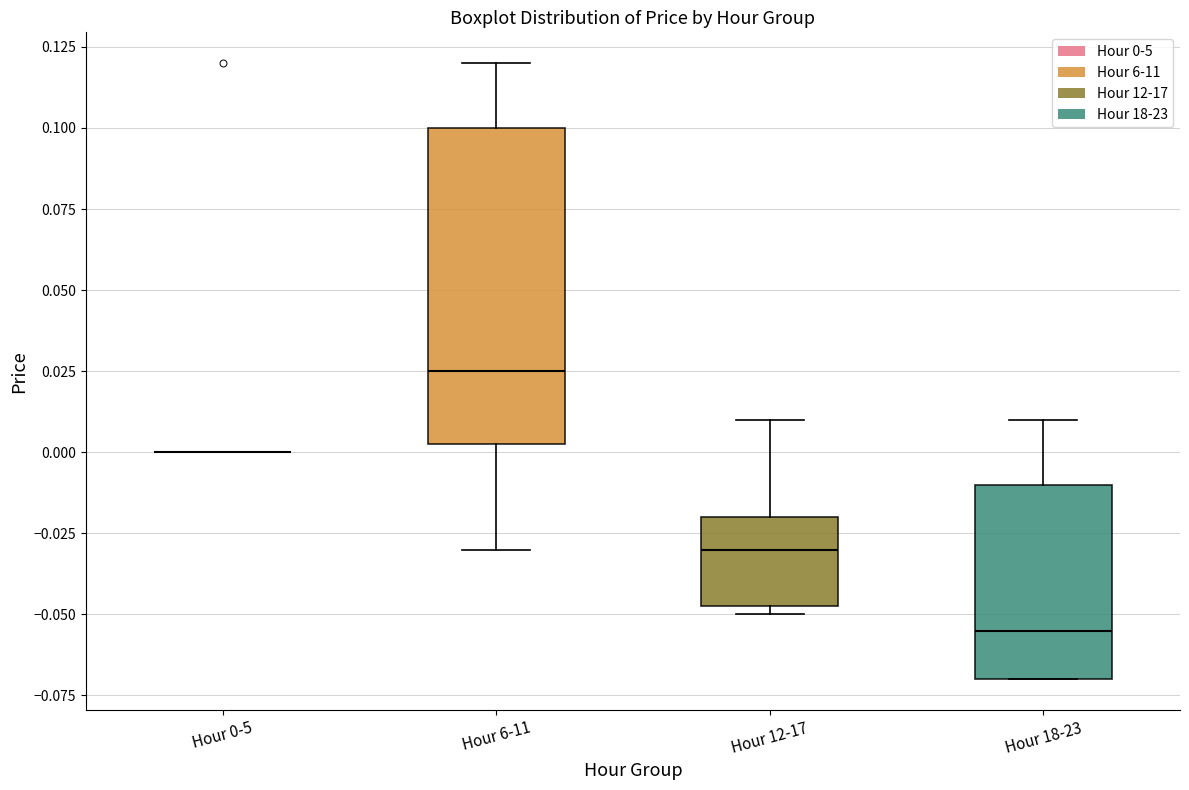

Reading left to right, read every box against the y-axis: the position of its median line, the range the box covers, and the ends of its whiskers. The values are not printed on the chart, so give them approximately, as read against the axis.

Hour 0-5: box collapsed to a line at 0.000, whiskers 0.000 to 0.000
Hour 6-11: median 0.025, box 0.005 to 0.100, whiskers -0.030 to 0.120
Hour 12-17: median -0.030, box -0.045 to -0.020, whiskers -0.050 to 0.010
Hour 18-23: median -0.055, box -0.070 to -0.010, whiskers -0.070 to 0.010